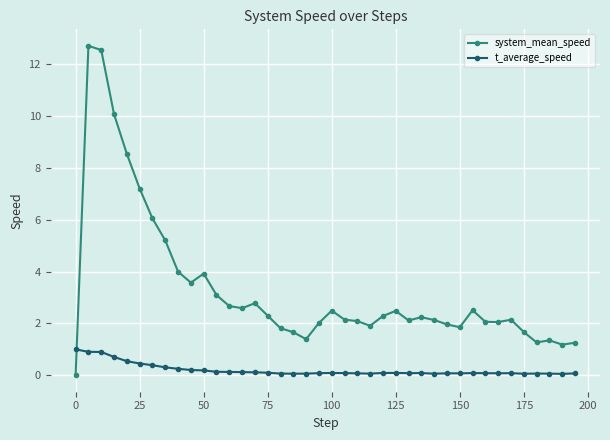

True or false: t_average_speed and system_mean_speed cross at least once.

True